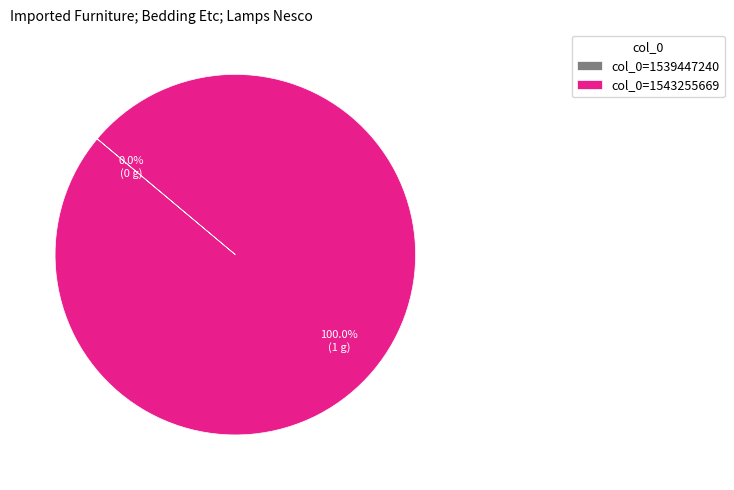

What is the majority slice?

col_0=1543255669